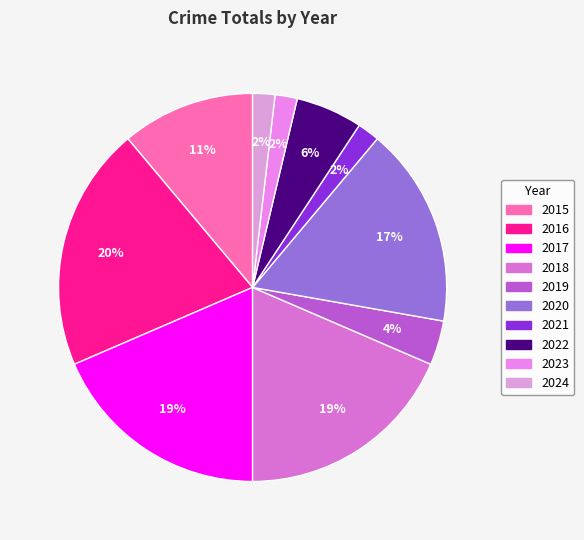

Does 2018 account for over 50% of the chart?

No